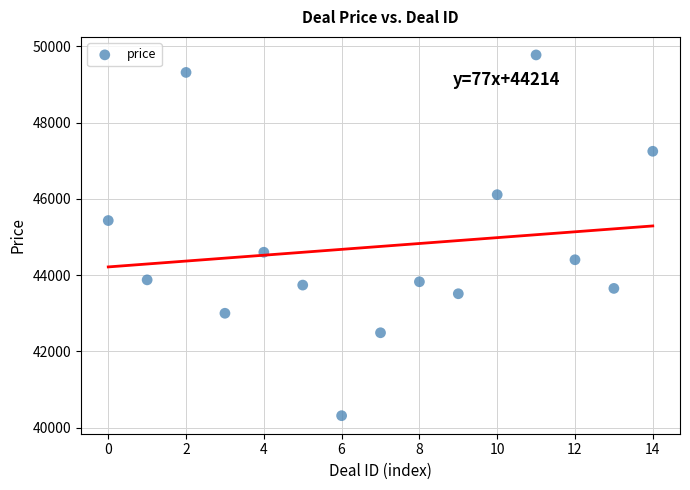

What is the range of Y values (max minus min)?

9458